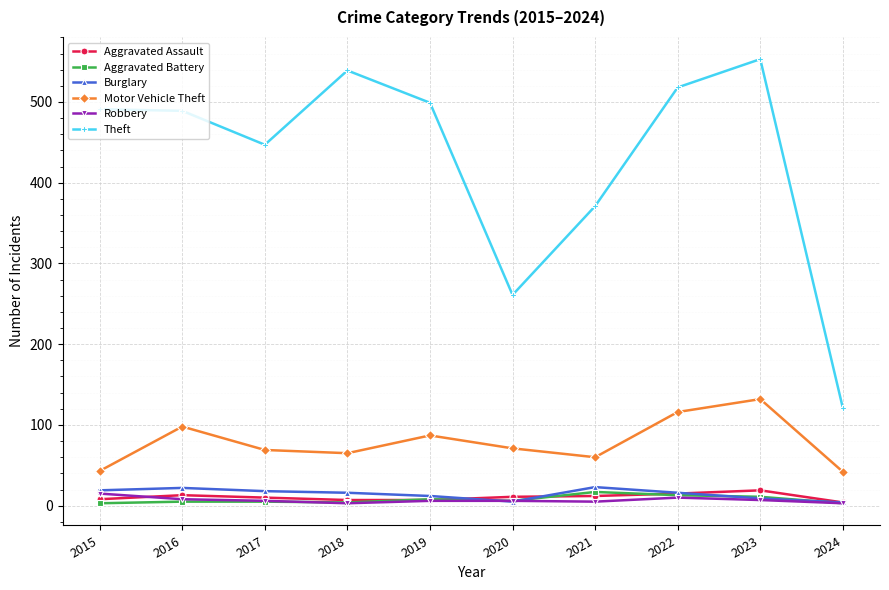

What is the spread (max minus min) of values at 2020?

256